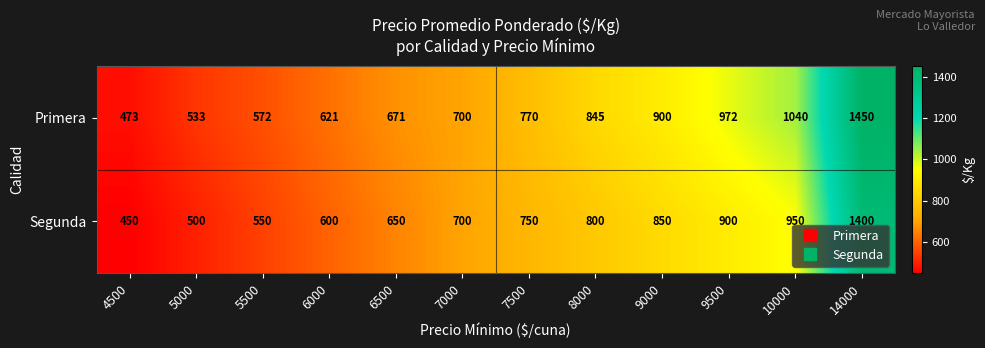

Read the Primera value at 7500.

770